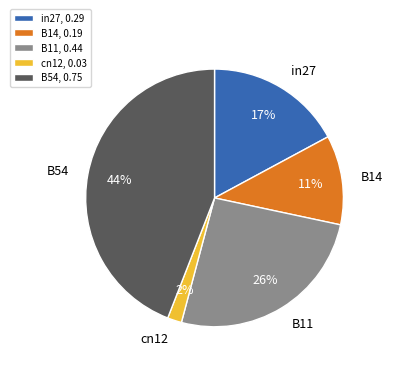

How many segments does this pie chart have?

5